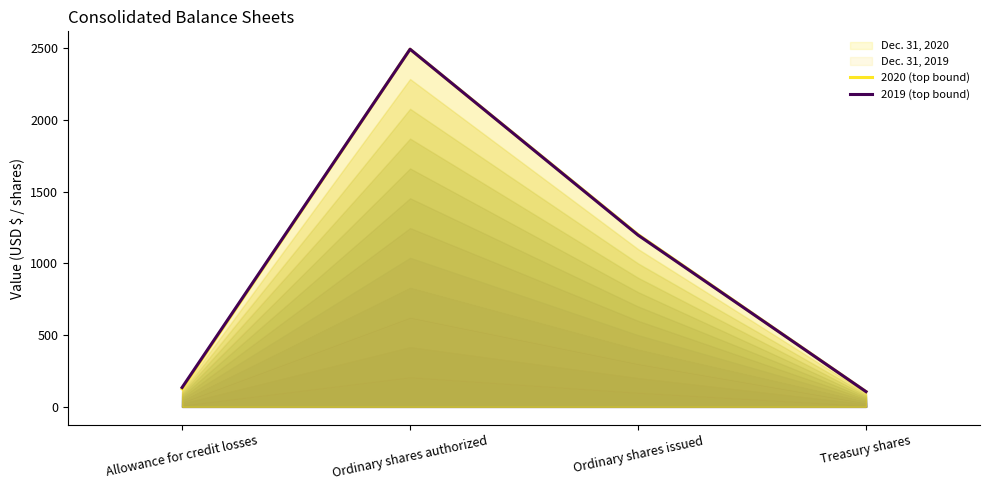

How many lines are shown in the chart?

2